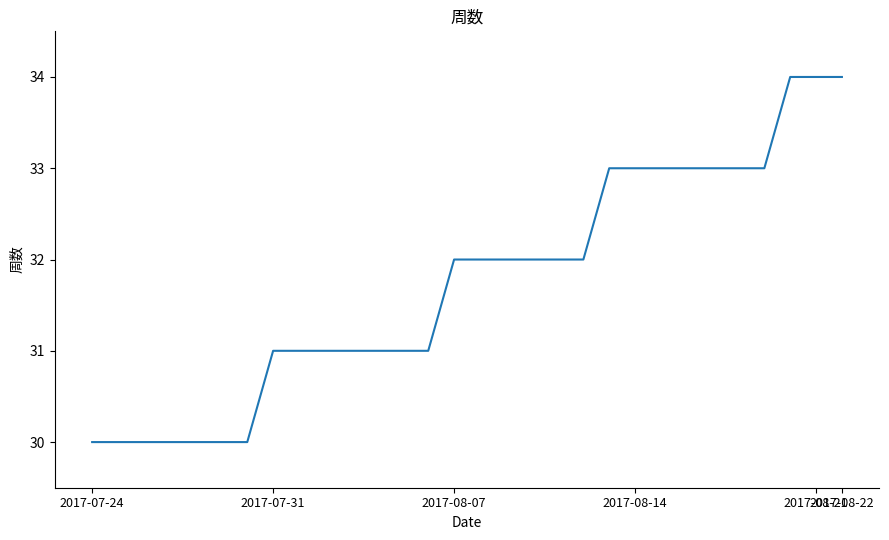

Reading right to left, list all the values displayed in this chart.

34	34	34	33	33	33	33	33	33	33	32	32	32	32	32	32	31	31	31	31	31	31	31	30	30	30	30	30	30	30